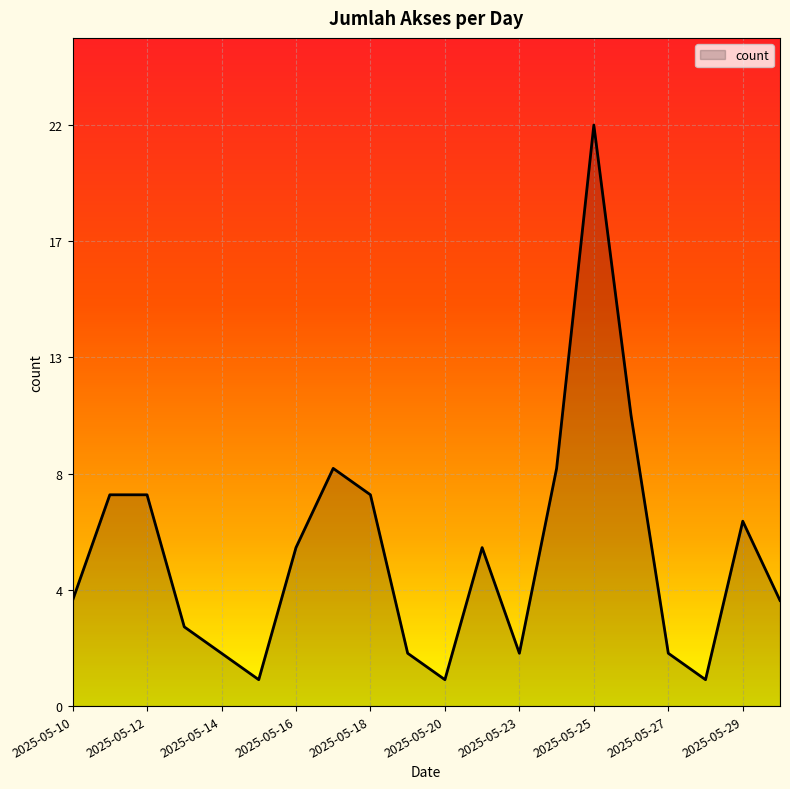

Does the chart display data point markers on the line(s)?

No